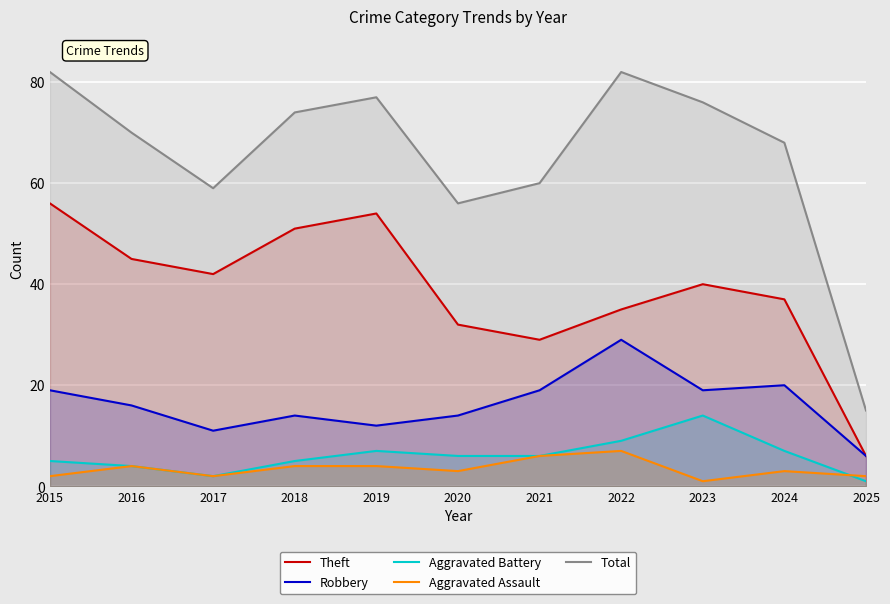

Rank the series by their maximum value, from highest to lowest.

Total, Theft, Robbery, Aggravated Battery, Aggravated Assault